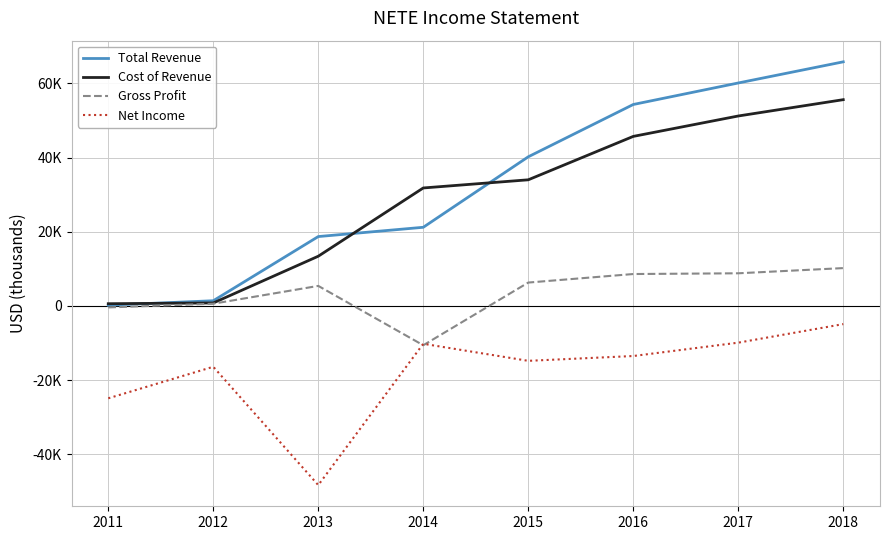

What is the minimum value for Cost of Revenue?

600